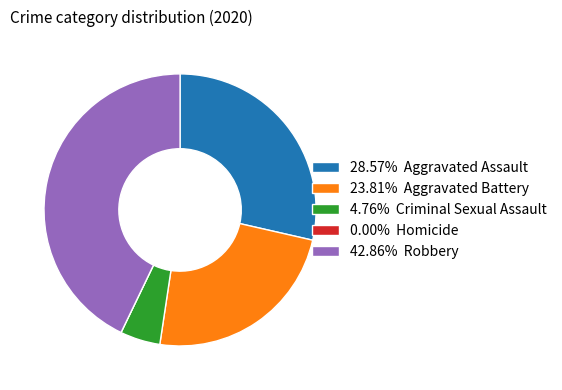

Does 4.76% Criminal Sexual Assault represent more than half of the total?

No